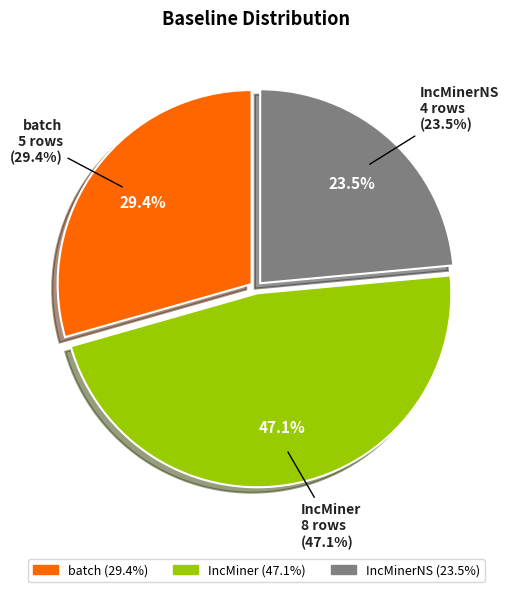

Is it true that batch is 29% of the pie?

True